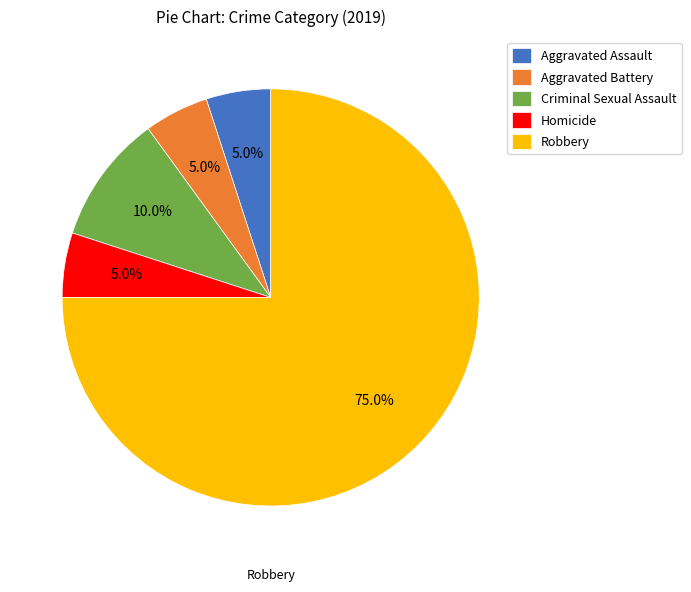

How many segments does this pie chart have?

5